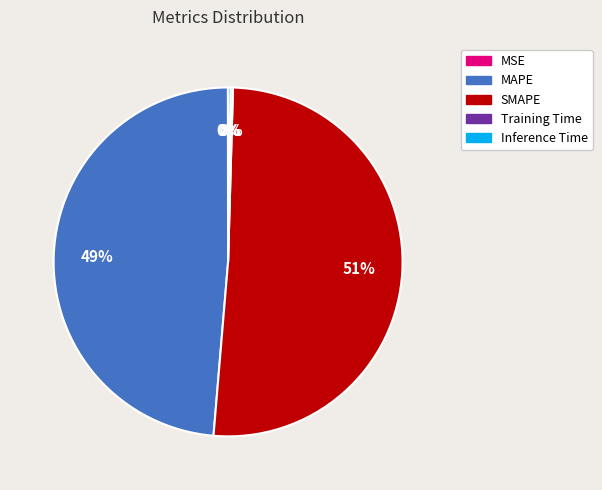

To the nearest percent, what is the average slice percentage?

20%